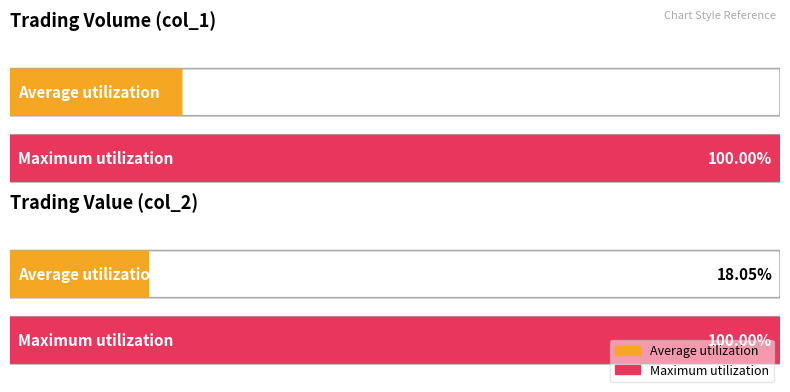

How many bars are there in each group?

2